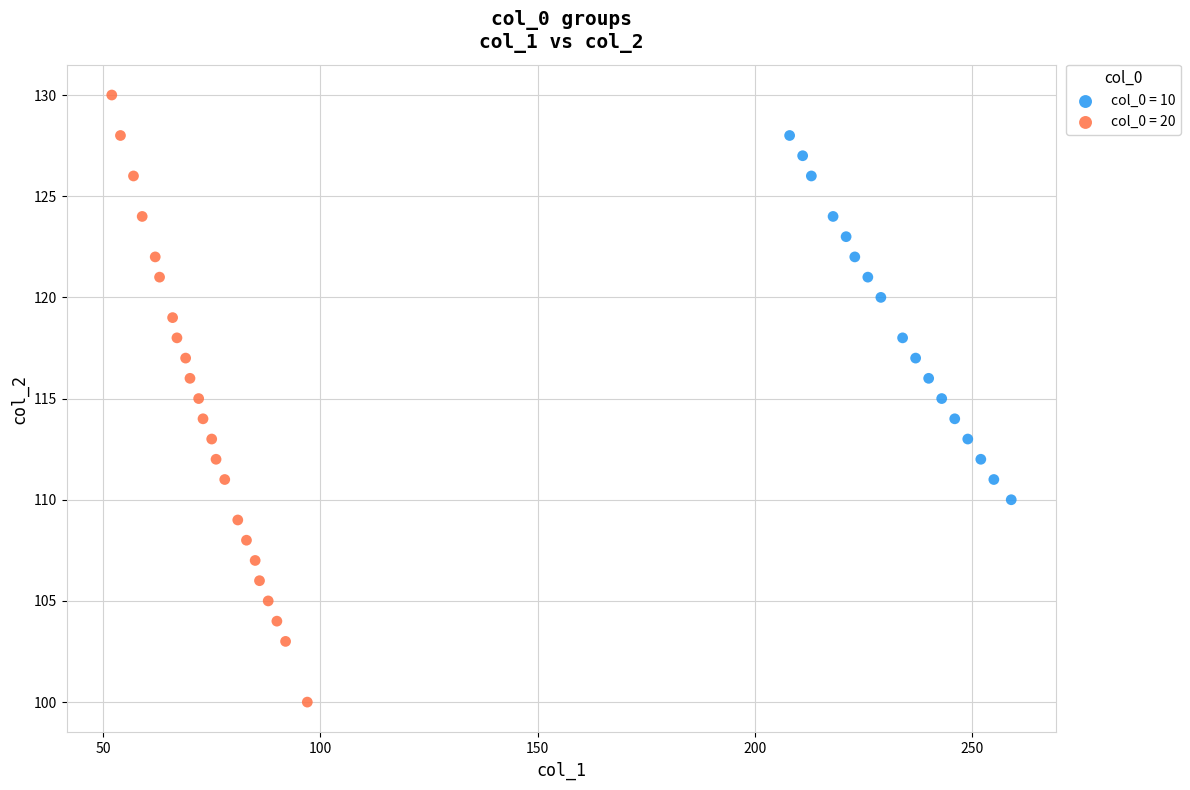

Which series contains the highest Y value?

col_0 = 20